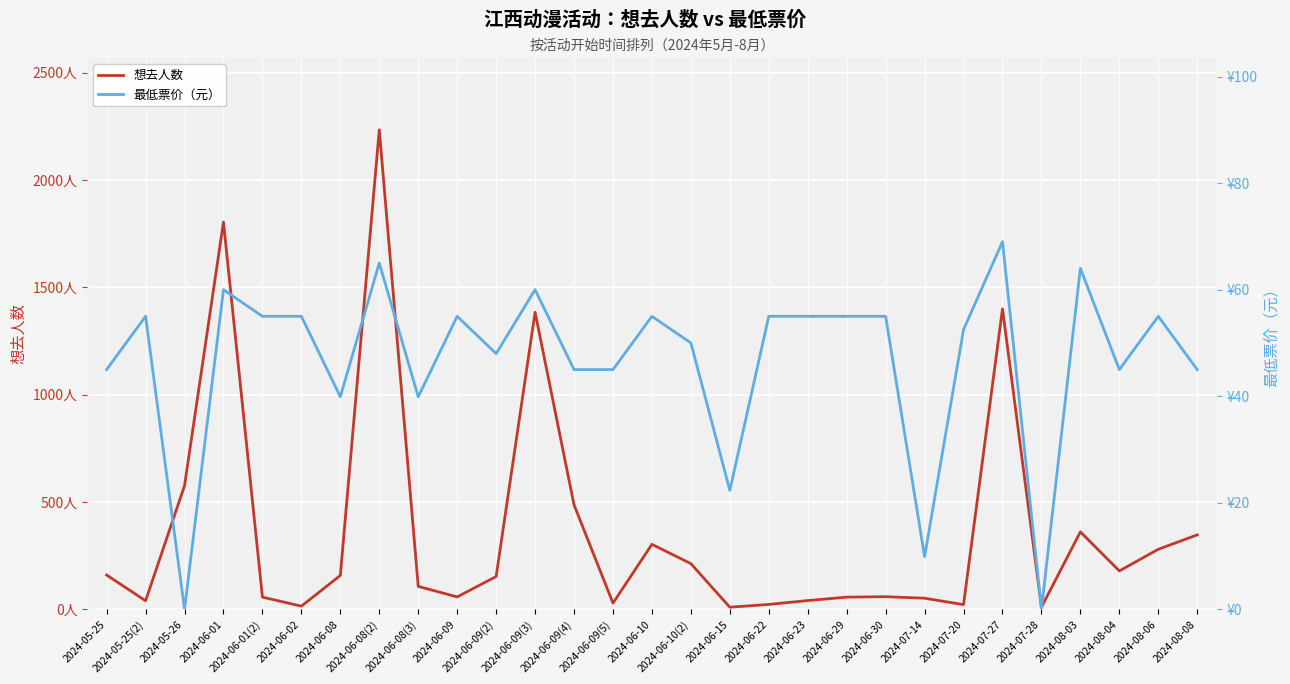

Where does the 想去人数 series first go above 153?

2024-05-25